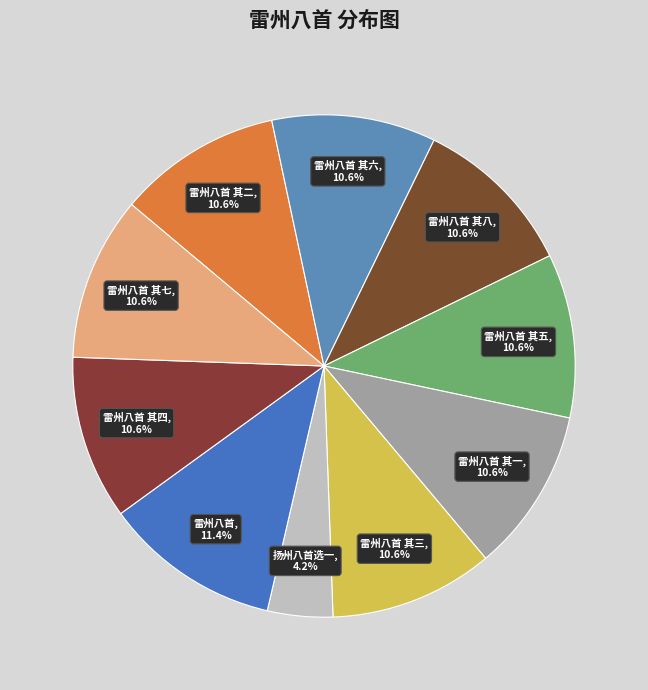

How many slices are in this pie chart?

10